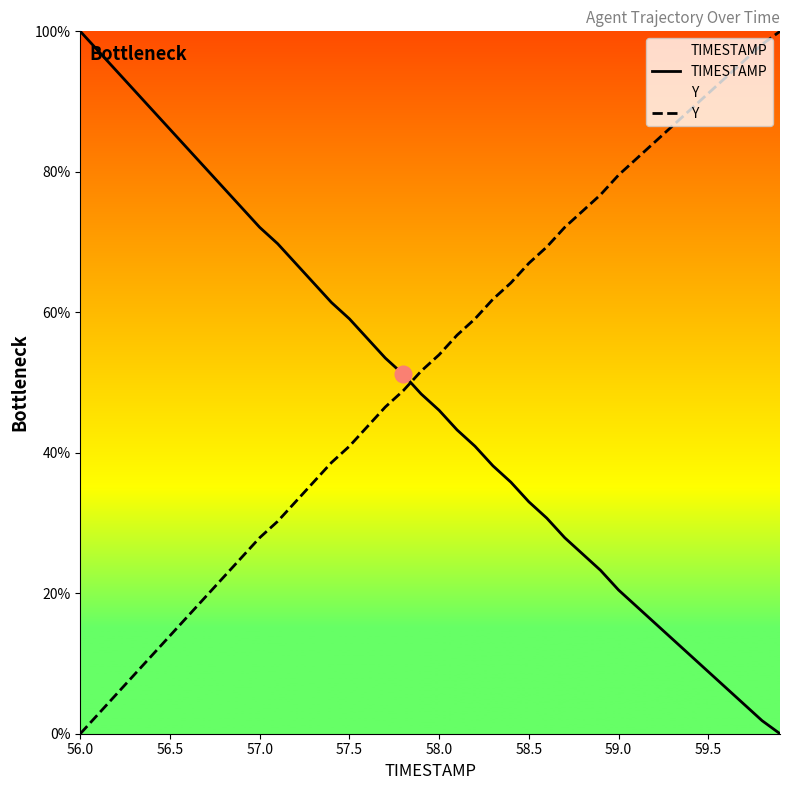

Which category has the lowest value in the Y series?

56.0